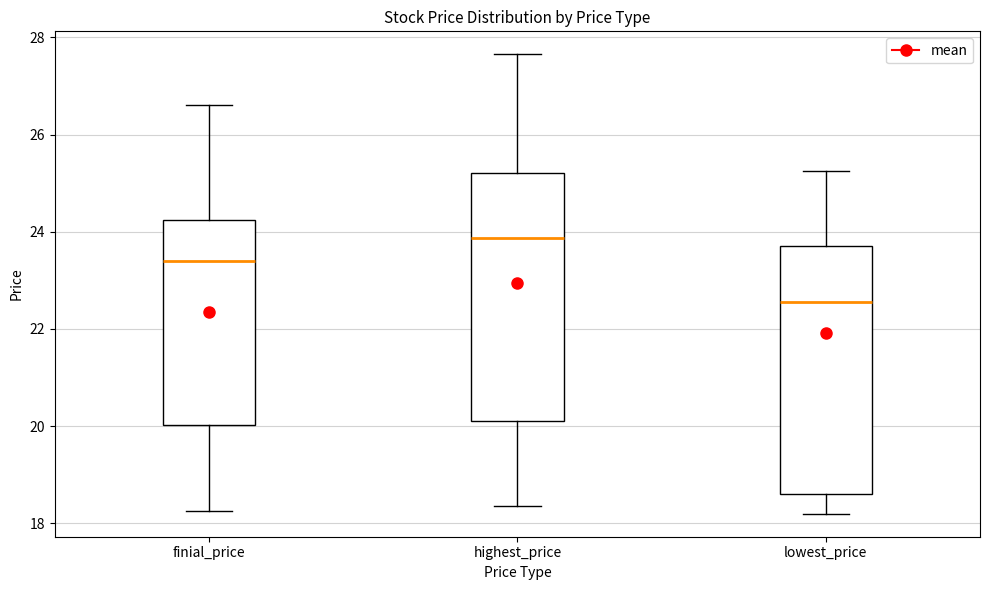

Where does the upper whisker of the box for finial_price end on the y-axis? The values are not printed on the chart, so give them approximately, as read against the axis.

26.6